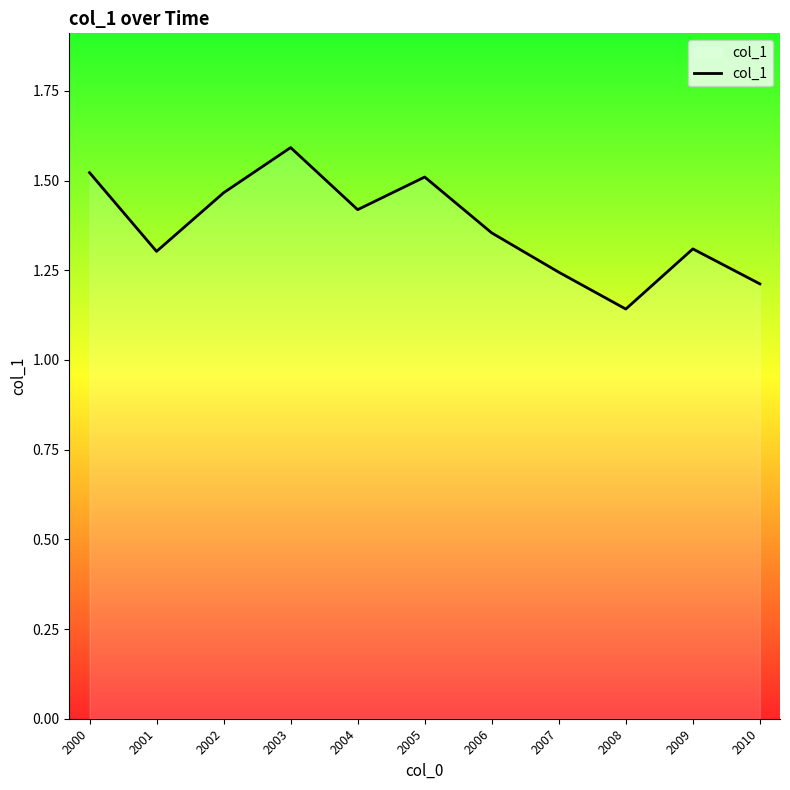

Which label corresponds to the largest value in the chart?

2003